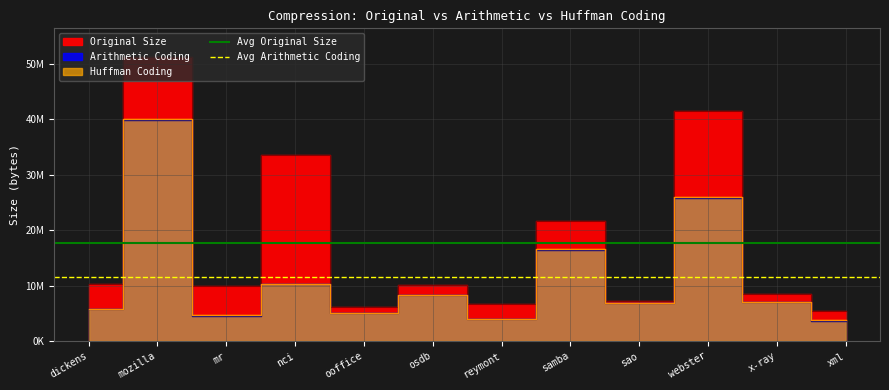

True or false: Avg Arithmetic Coding has a value of 11463461.3 at dickens.

True